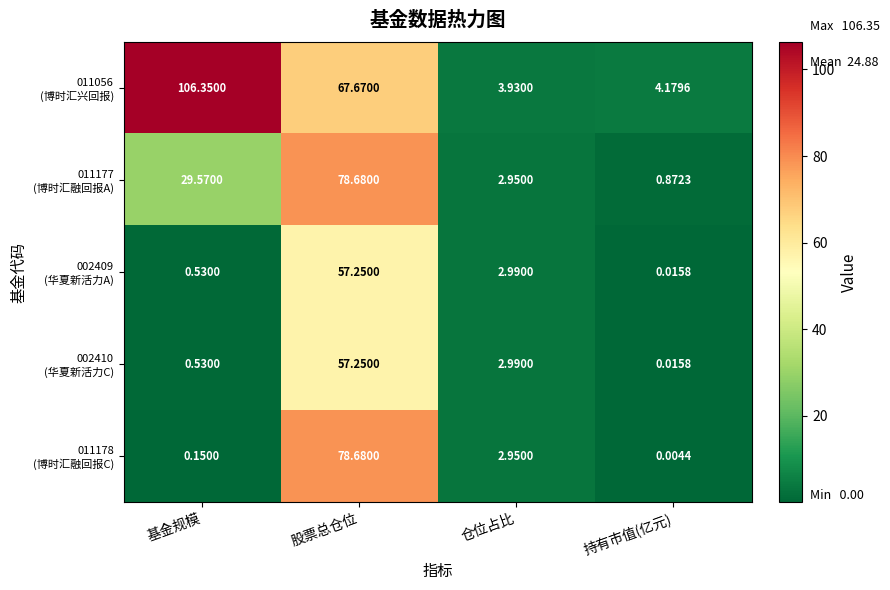

Which label corresponds to the largest value in the chart?

基金规模